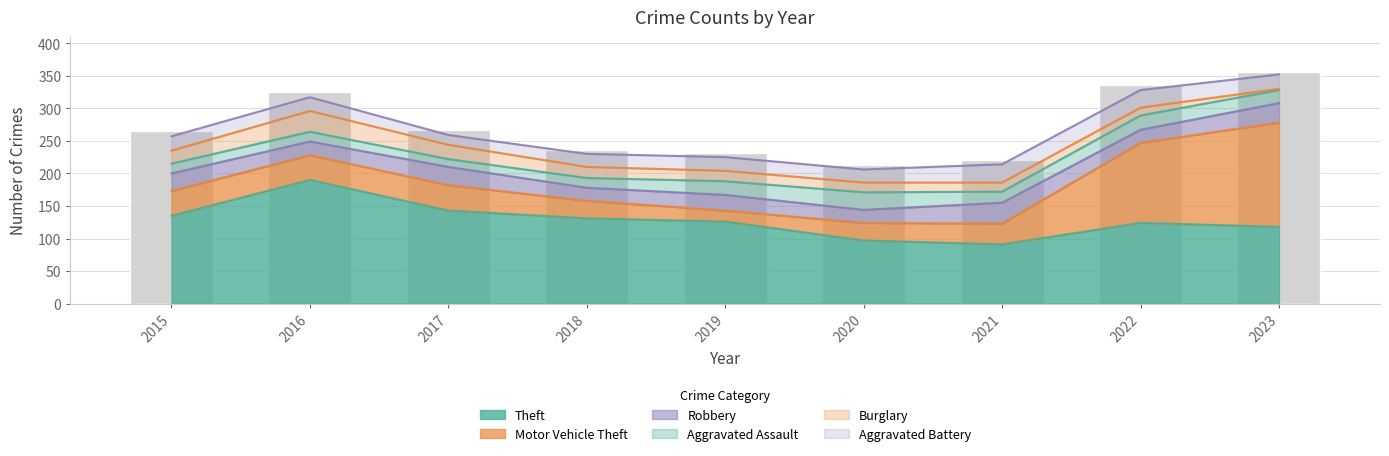

True or false: Aggravated Assault has a value of 15 at 2016.

True